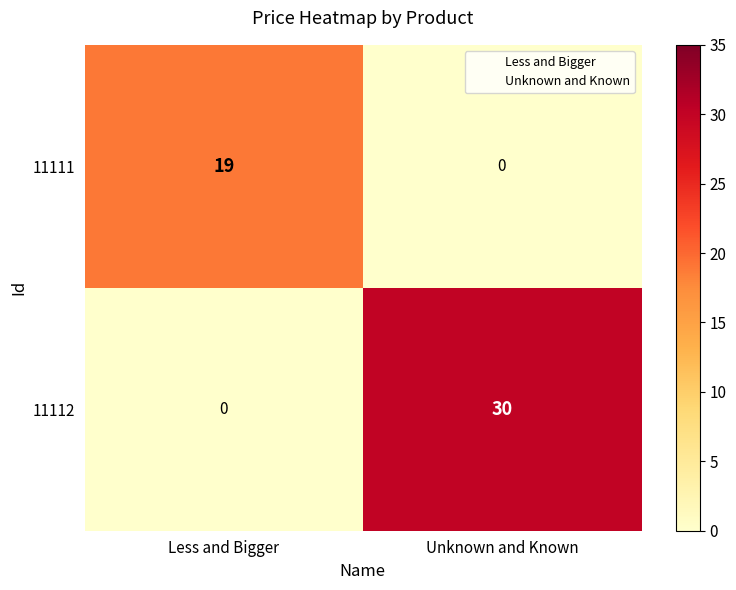

What is the average value of the 11112 series?

15